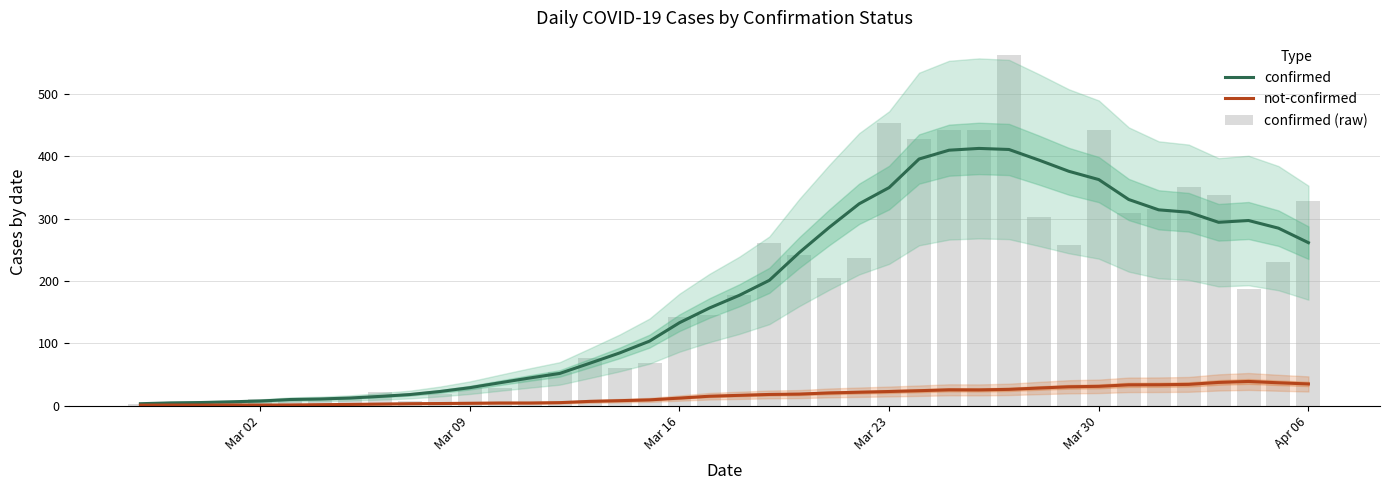

What is the maximum value for confirmed?

412.7